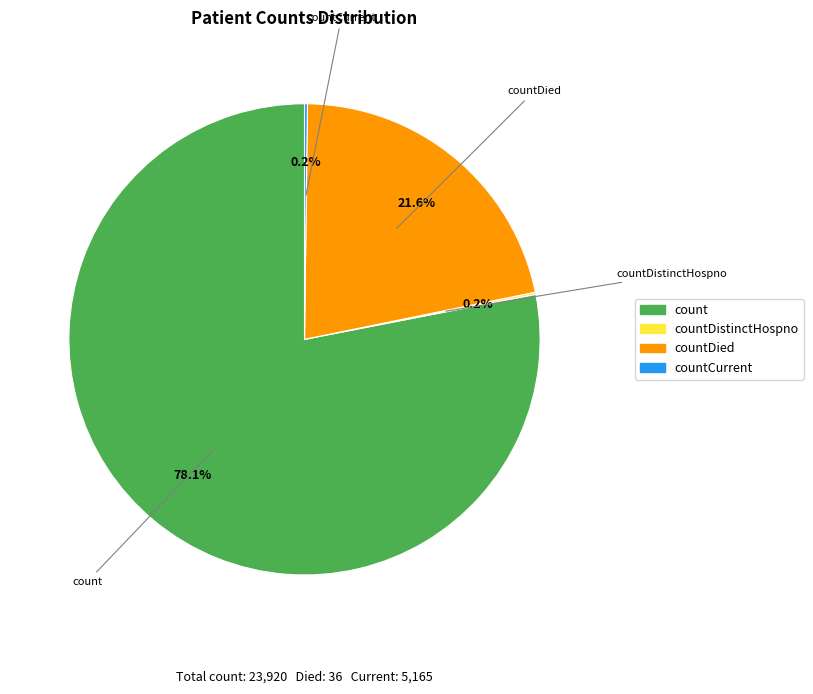

Is there a majority slice in this chart?

Yes